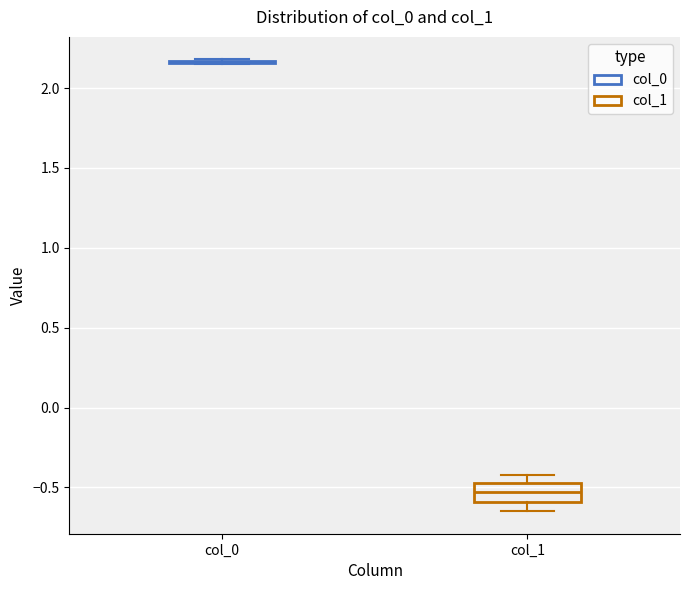

Reading left to right, read every box against the y-axis: the position of its median line, the range the box covers, and the ends of its whiskers. The values are not printed on the chart, so give them approximately, as read against the axis.

col_0: box collapsed to a line at 2.15, whiskers 2.15 to 2.20
col_1: median -0.55, box -0.60 to -0.45, whiskers -0.65 to -0.40